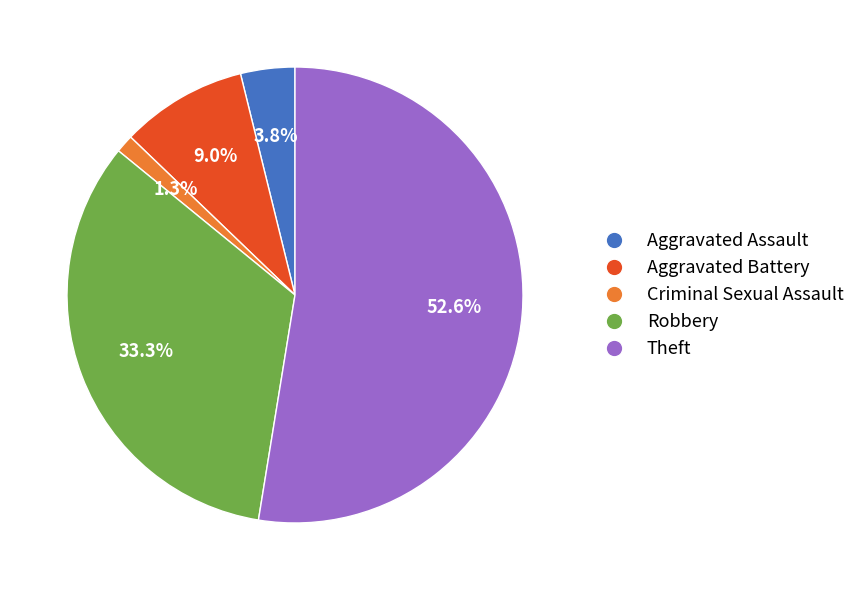

How many slices are in this pie chart?

5